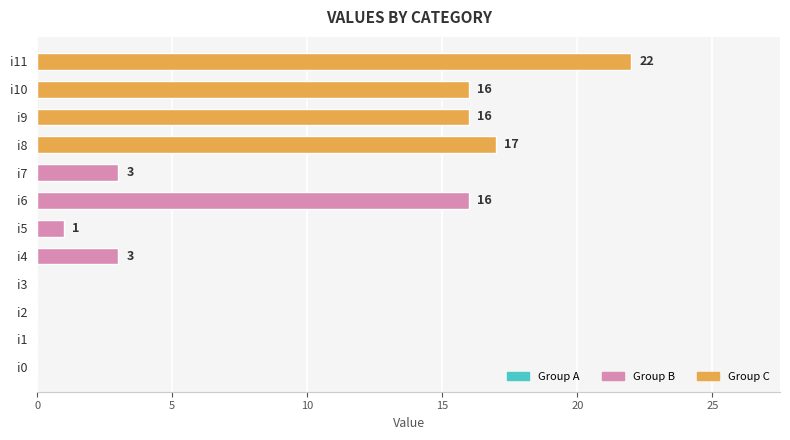

Reading bottom to top, extract all data points from this chart.

i0=0	i1=0	i2=0	i3=0	i4=3	i5=1	i6=16	i7=3	i8=17	i9=16	i10=16	i11=22